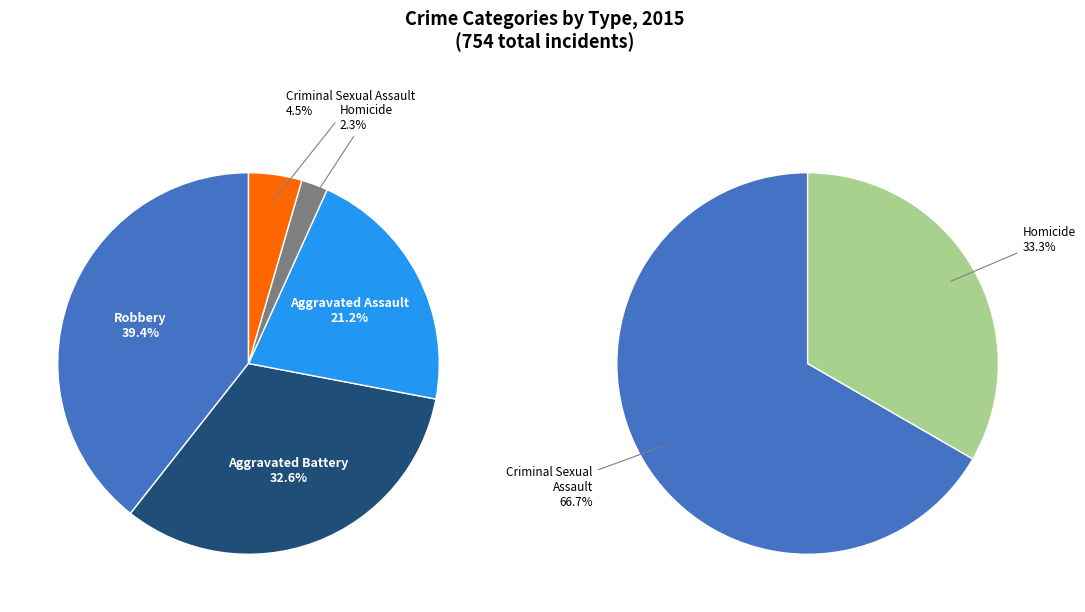

Do Aggravated Assault and Homicide together represent more than half of the pie?

No